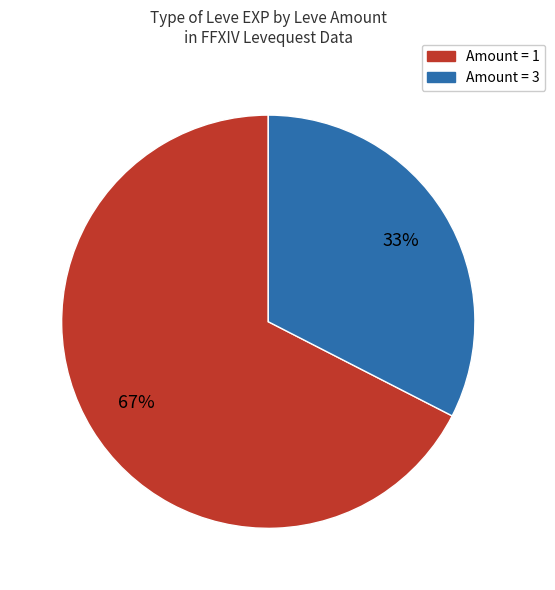

To the nearest percent, what is the average slice percentage?

50%